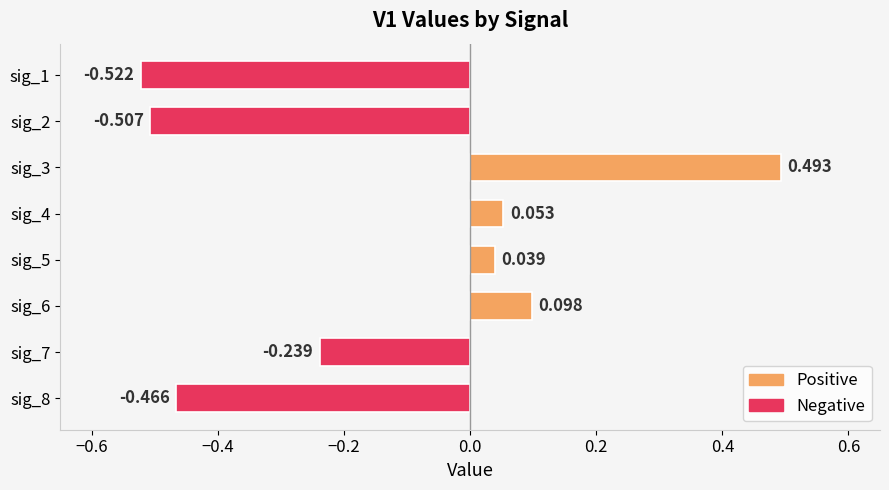

What is the sum of all values?

-1.1